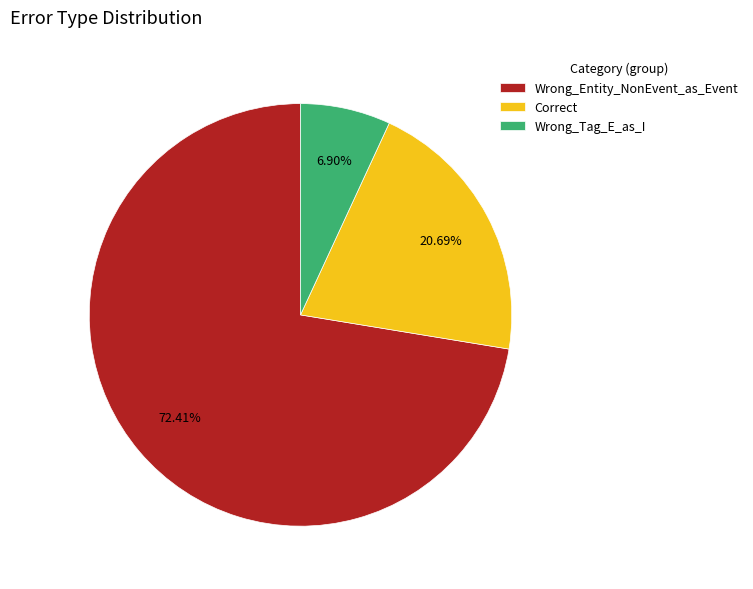

How many slices are in this pie chart?

3